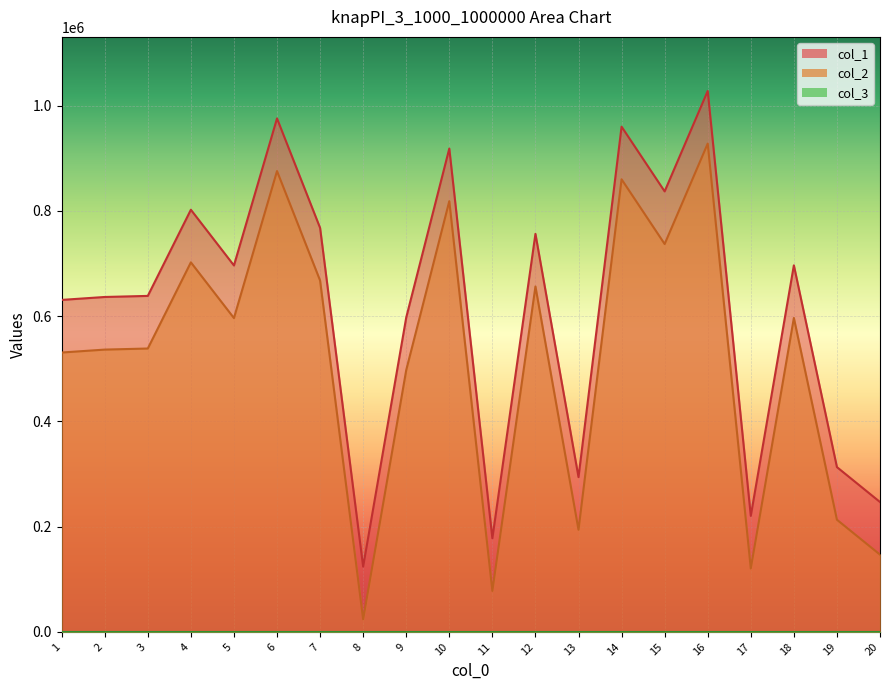

True or false: col_2 and col_1 cross at least once.

False